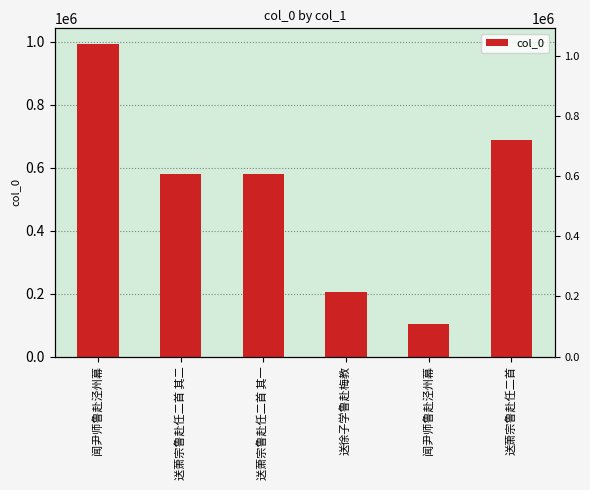

Reading right to left, what are all the values shown in this chart?

688313	103163	203908	579906	579907	993026